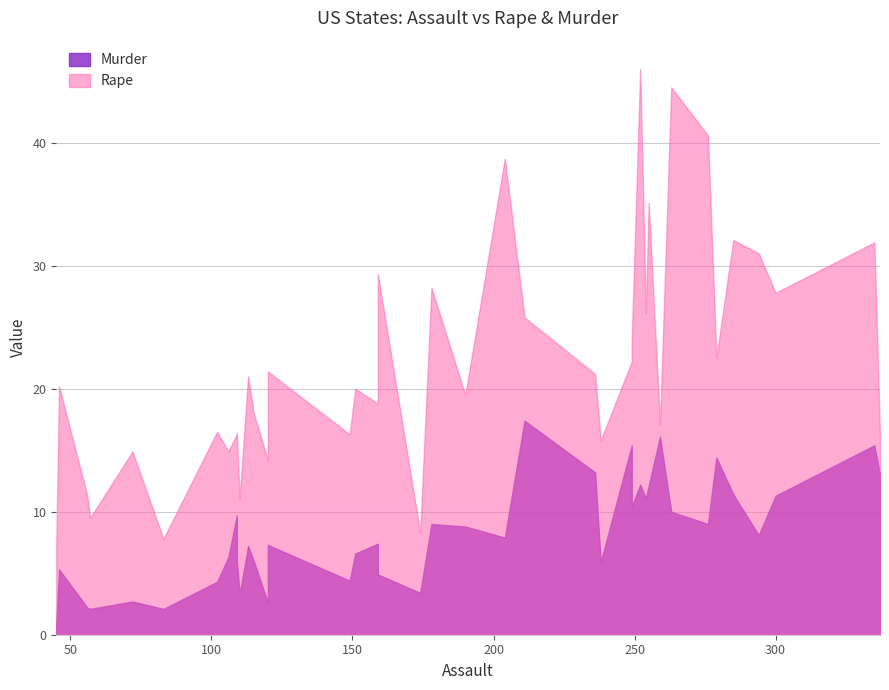

Does the chart have visible grid lines?

Yes